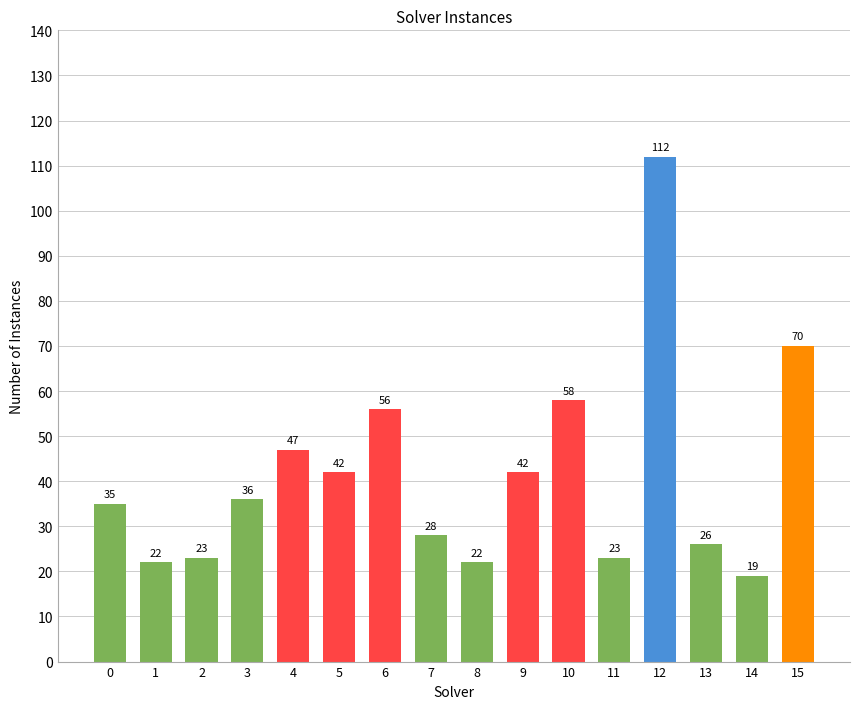

What is the change in value from 4 to 14?

-28